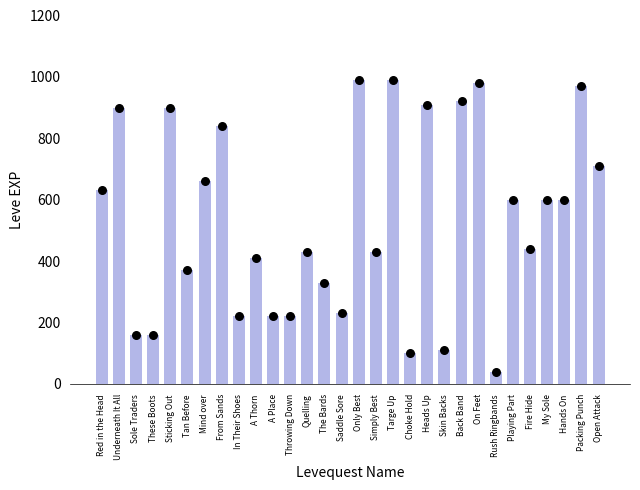

Which series contains the highest Y value?

Leve EXP